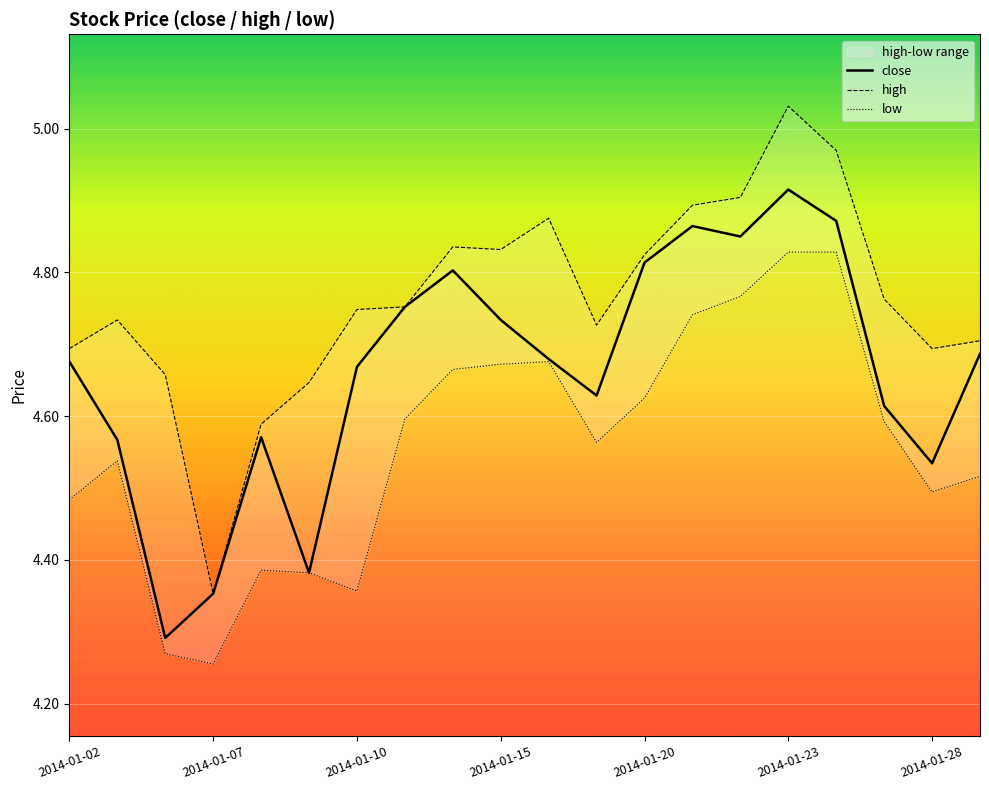

What is the lowest value of the high series?

4.4